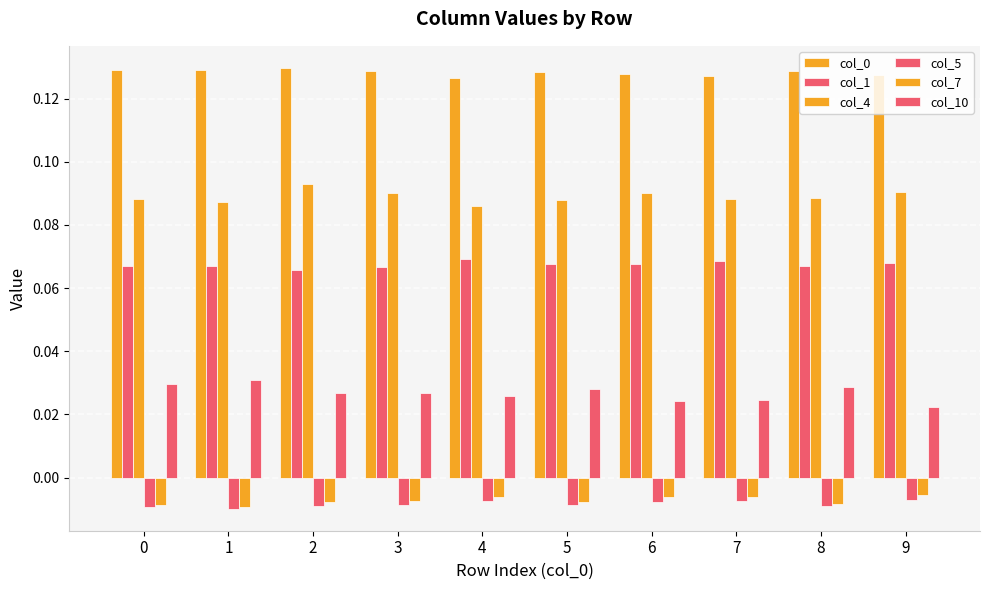

How many distinct data groups are displayed?

6